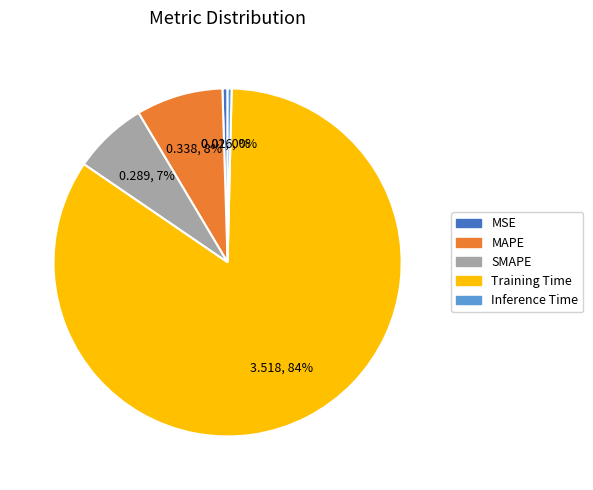

How many segments does this pie chart have?

5